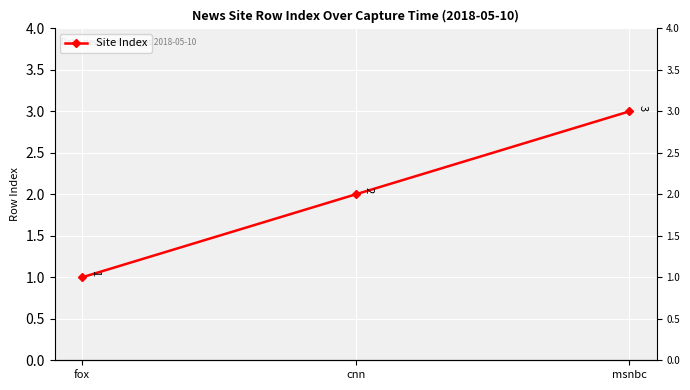

What is the change in value from cnn to msnbc?

+1